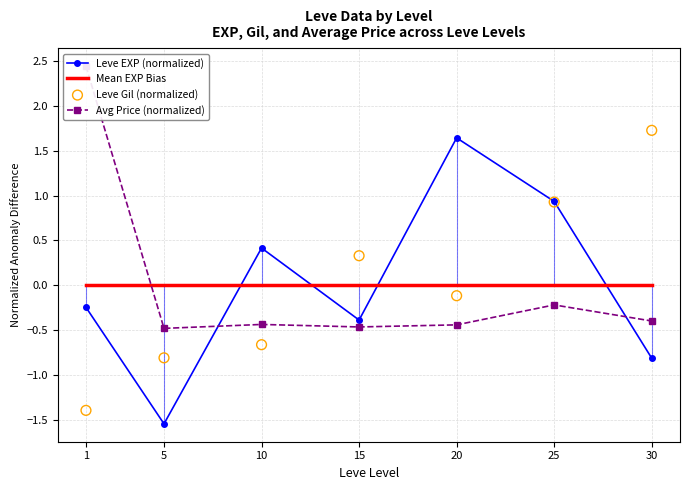

Which series has the largest Y range (max minus min)?

Leve EXP (normalized)